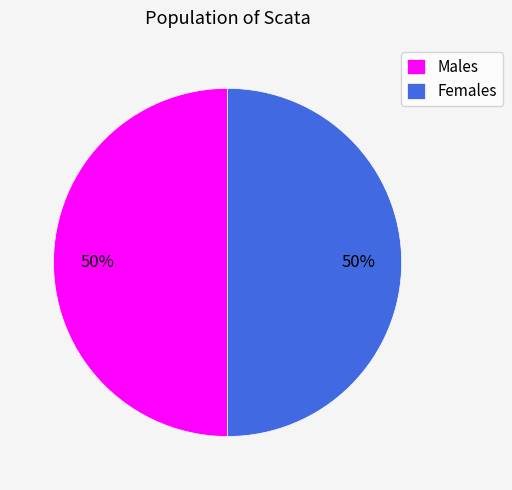

Is it true that Males is 50% of the pie?

True